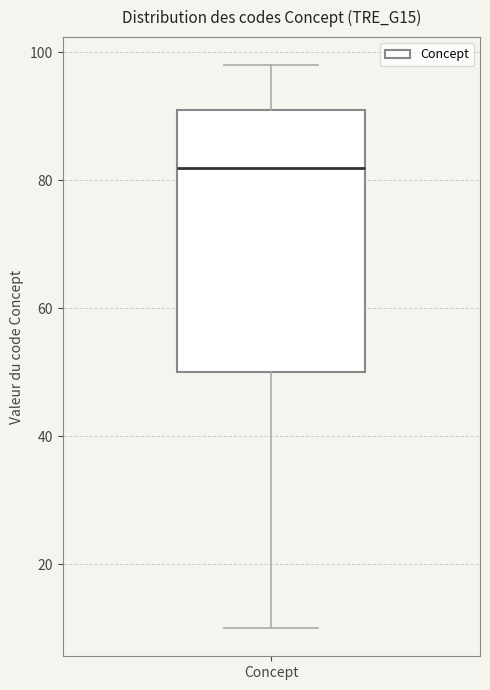

Where does the upper whisker of the box for Concept end on the y-axis? The values are not printed on the chart, so give them approximately, as read against the axis.

98